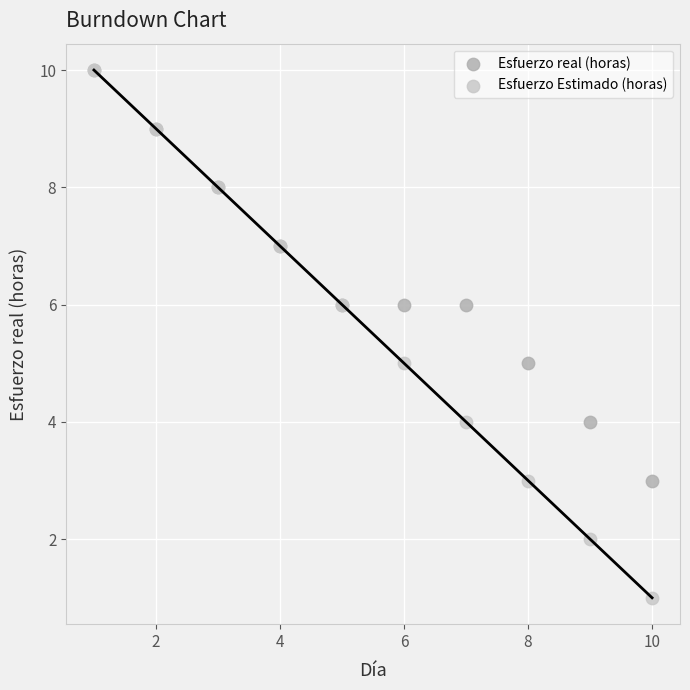

What are all the series names shown in the legend?

Esfuerzo real (horas), Esfuerzo Estimado (horas)